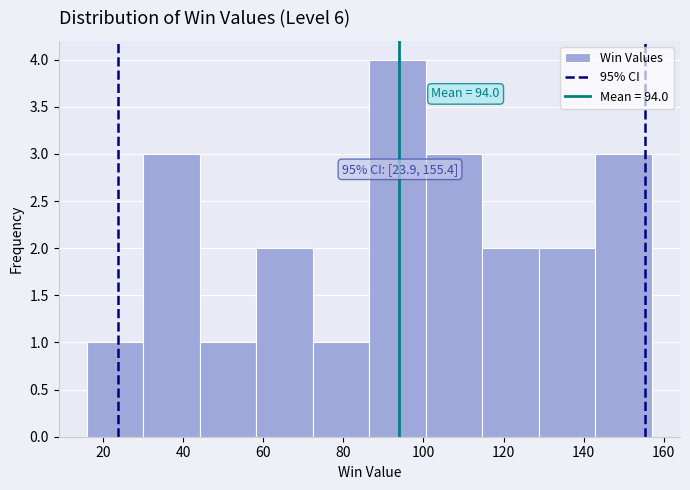

Over which range of the x-axis is the bar tallest?

86 to 100